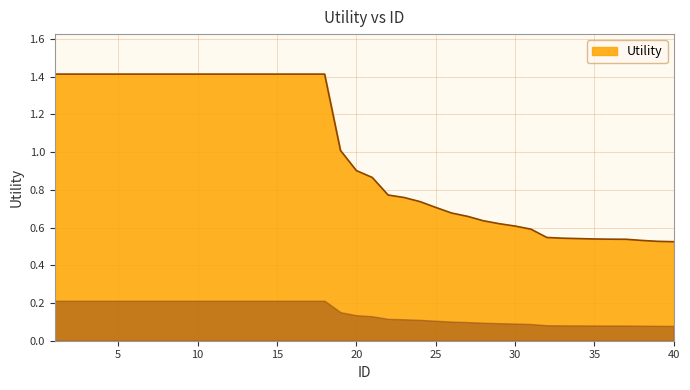

What is the maximum value shown in the chart?

1.4